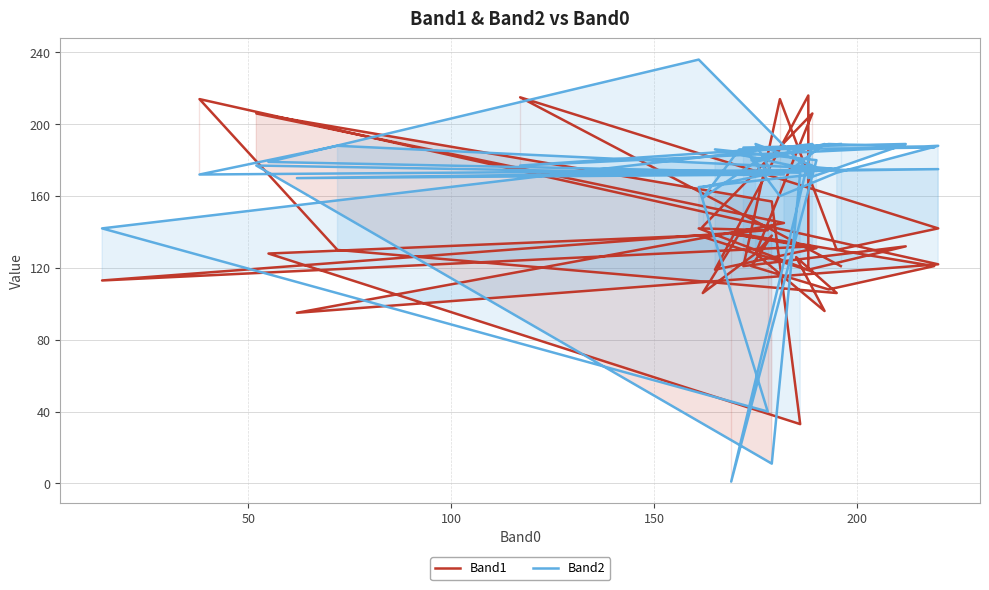

In Band2, how many points are higher than both neighbors (excluding endpoints)?

11